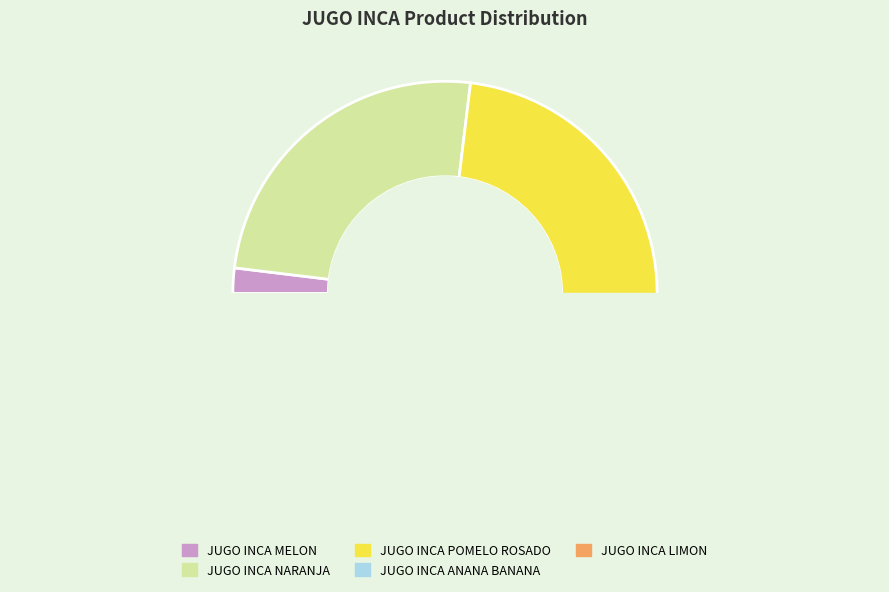

Is it true that JUGO INCA POMELO ROSADO is 17% of the pie?

False